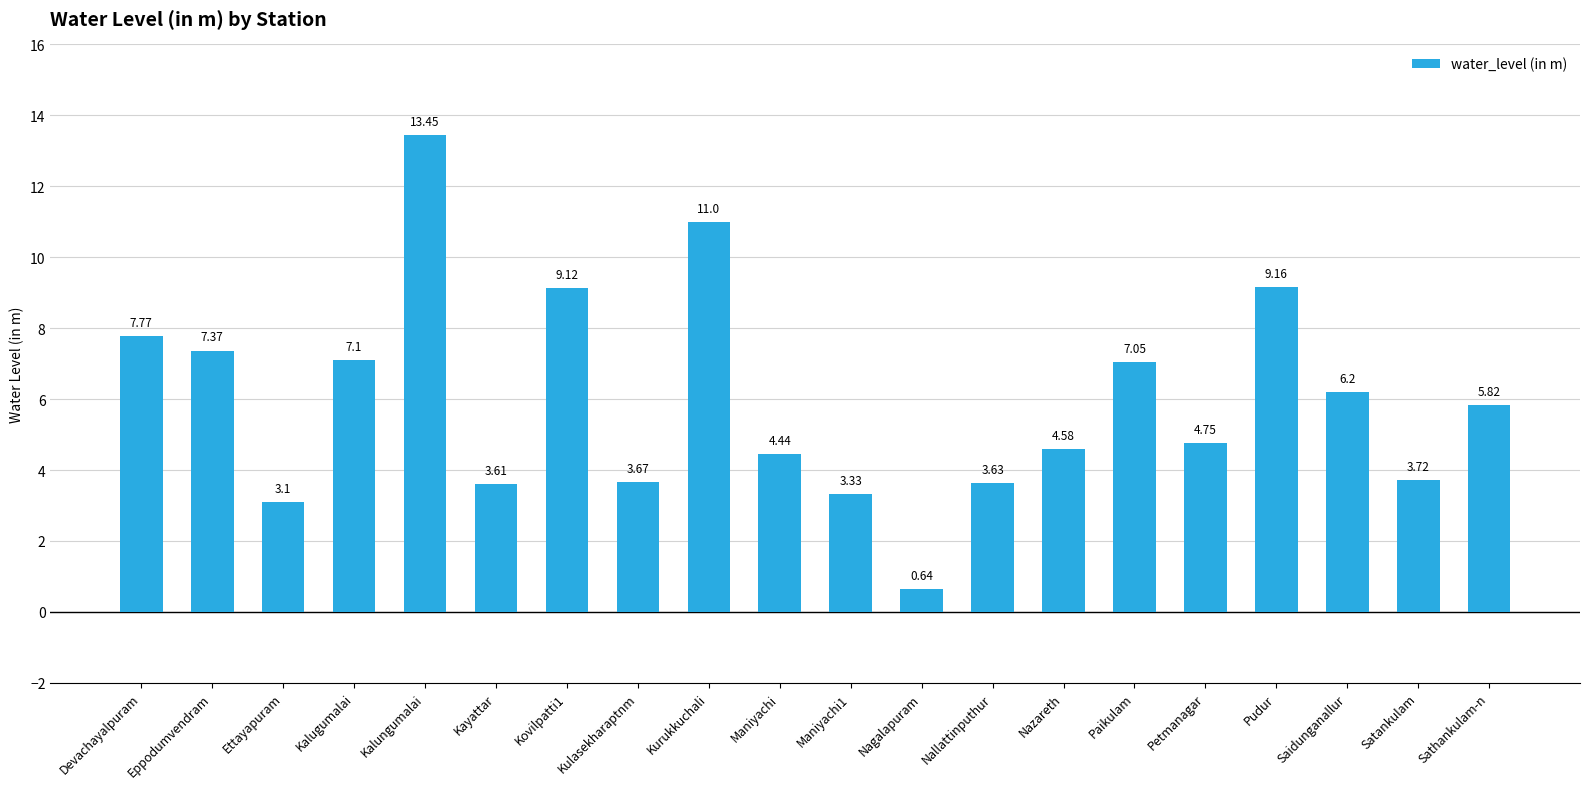

What is the average value?

6.0